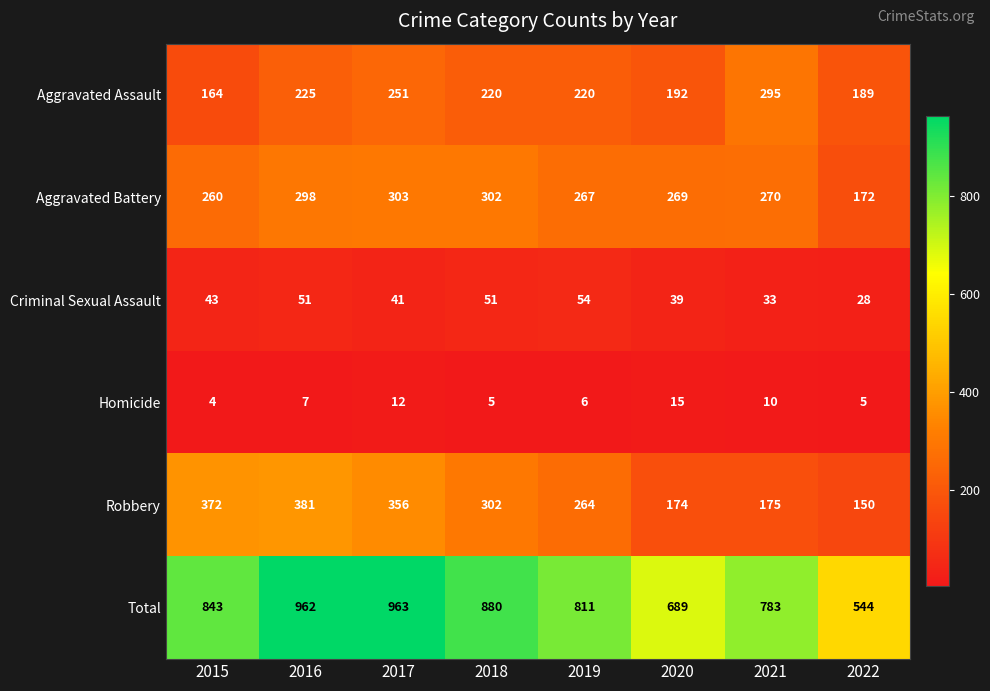

Which label corresponds to the smallest value in the chart?

2015